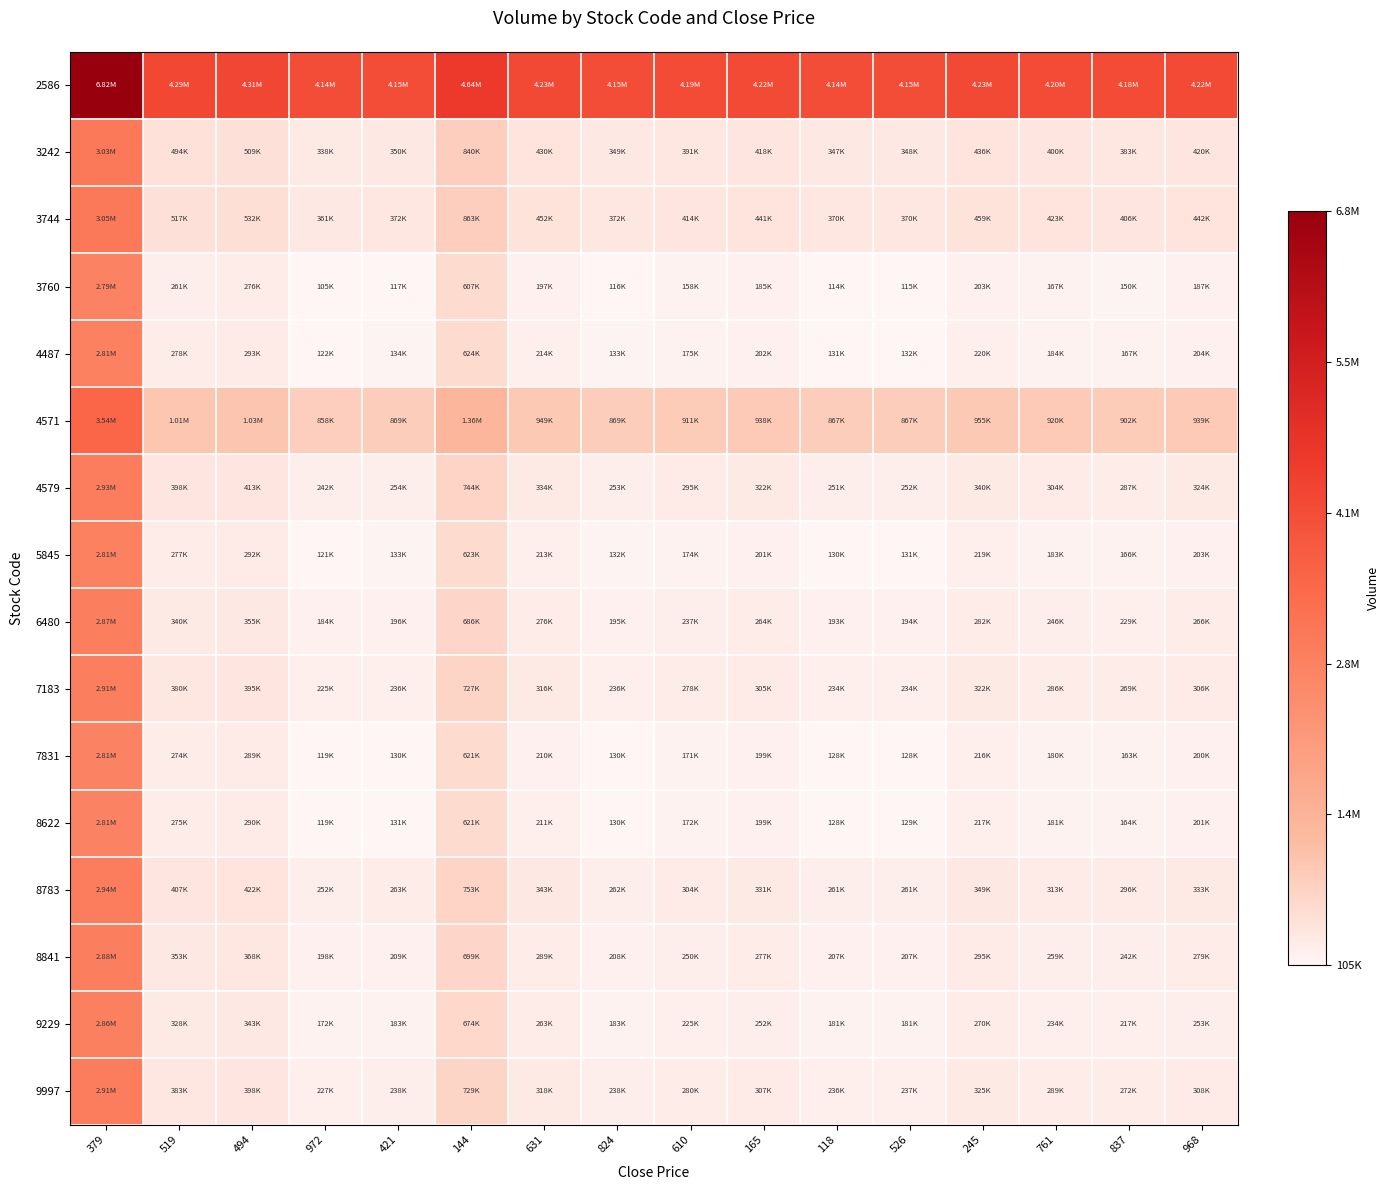

Reading left to right, what are all the values shown in this chart?

2586: 379=6822800	519=4291240	494=4306320	972=4135840	421=4147080	144=4637560	631=4227080	824=4146560	610=4188480	165=4215520	118=4144800	526=4145120	245=4233320	761=4197360	837=4180320	968=4217080
3242: 379=3025460	519=493900	494=508980	972=338500	421=349740	144=840220	631=429740	824=349220	610=391140	165=418180	118=347460	526=347780	245=435980	761=400020	837=382980	968=419740
3744: 379=3048080	519=516520	494=531600	972=361120	421=372360	144=862840	631=452360	824=371840	610=413760	165=440800	118=370080	526=370400	245=458600	761=422640	837=405600	968=442360
3760: 379=2792360	519=260800	494=275880	972=105400	421=116640	144=607120	631=196640	824=116120	610=158040	165=185080	118=114360	526=114680	245=202880	761=166920	837=149880	968=186640
4487: 379=2809220	519=277660	494=292740	972=122260	421=133500	144=623980	631=213500	824=132980	610=174900	165=201940	118=131220	526=131540	245=219740	761=183780	837=166740	968=203500
4571: 379=3544940	519=1013380	494=1028460	972=857980	421=869220	144=1359700	631=949220	824=868700	610=910620	165=937660	118=866940	526=867260	245=955460	761=919500	837=902460	968=939220
4579: 379=2929220	519=397660	494=412740	972=242260	421=253500	144=743980	631=333500	824=252980	610=294900	165=321940	118=251220	526=251540	245=339740	761=303780	837=286740	968=323500
5845: 379=2808440	519=276880	494=291960	972=121480	421=132720	144=623200	631=212720	824=132200	610=174120	165=201160	118=130440	526=130760	245=218960	761=183000	837=165960	968=202720
6480: 379=2871320	519=339760	494=354840	972=184360	421=195600	144=686080	631=275600	824=195080	610=237000	165=264040	118=193320	526=193640	245=281840	761=245880	837=228840	968=265600
7183: 379=2911880	519=380320	494=395400	972=224920	421=236160	144=726640	631=316160	824=235640	610=277560	165=304600	118=233880	526=234200	245=322400	761=286440	837=269400	968=306160
7831: 379=2805800	519=274240	494=289320	972=118840	421=130080	144=620560	631=210080	824=129560	610=171480	165=198520	118=127800	526=128120	245=216320	761=180360	837=163320	968=200080
8622: 379=2806280	519=274720	494=289800	972=119320	421=130560	144=621040	631=210560	824=130040	610=171960	165=199000	118=128280	526=128600	245=216800	761=180840	837=163800	968=200560
8783: 379=2938580	519=407020	494=422100	972=251620	421=262860	144=753340	631=342860	824=262340	610=304260	165=331300	118=260580	526=260900	245=349100	761=313140	837=296100	968=332860
8841: 379=2884640	519=353080	494=368160	972=197680	421=208920	144=699400	631=288920	824=208400	610=250320	165=277360	118=206640	526=206960	245=295160	761=259200	837=242160	968=278920
9229: 379=2859080	519=327520	494=342600	972=172120	421=183360	144=673840	631=263360	824=182840	610=224760	165=251800	118=181080	526=181400	245=269600	761=233640	837=216600	968=253360
9997: 379=2914220	519=382660	494=397740	972=227260	421=238500	144=728980	631=318500	824=237980	610=279900	165=306940	118=236220	526=236540	245=324740	761=288780	837=271740	968=308500